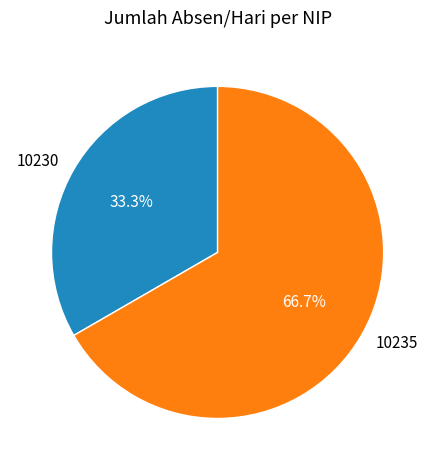

Is it true that 10235 is 56% of the pie?

False